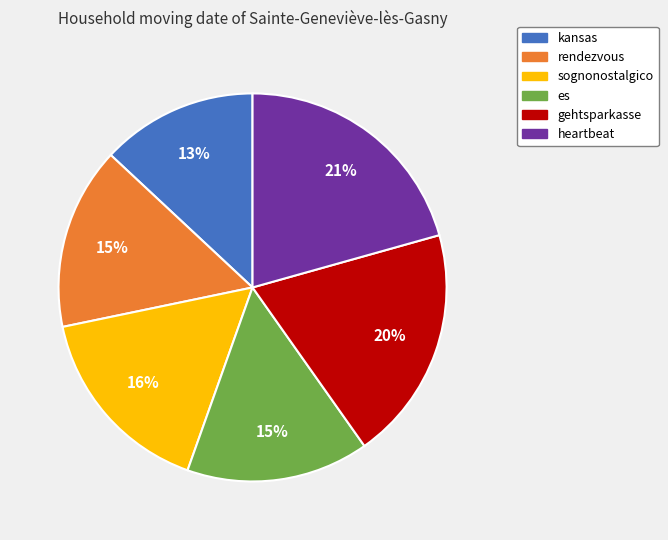

Is it true that kansas is 13% of the pie?

True